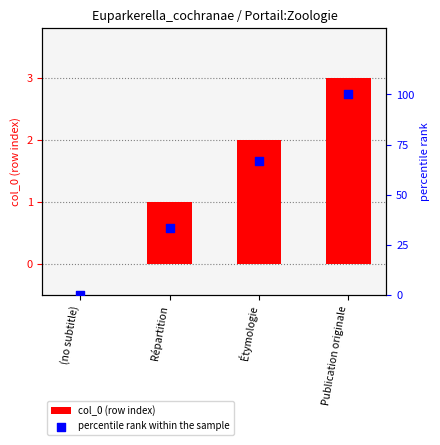

At how many categories does at least one series exceed 80?

1